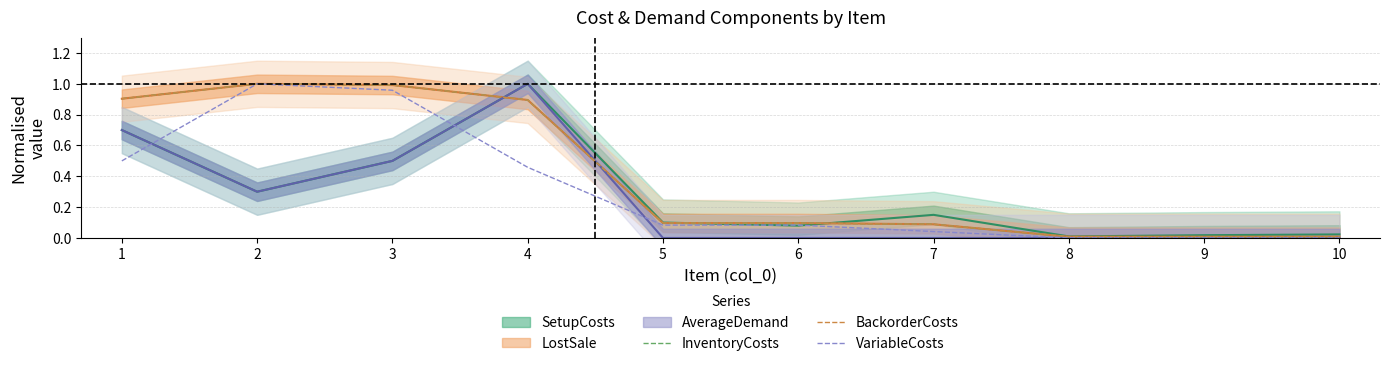

The BackorderCosts series shows 0.0 at 8. True or false?

False